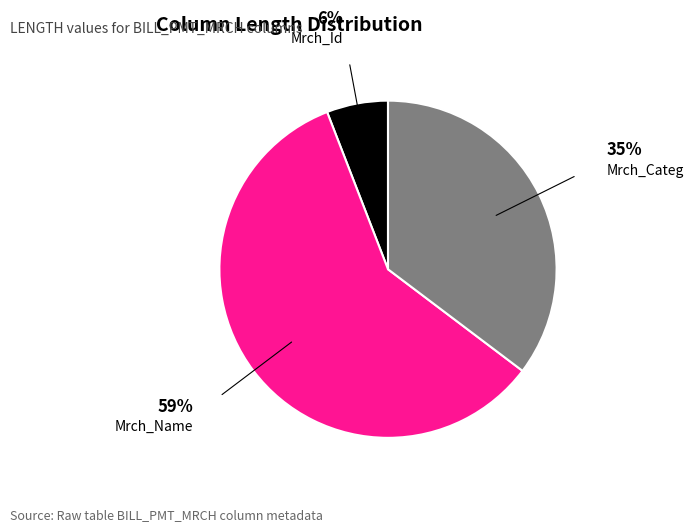

Does any single category account for the majority?

Yes